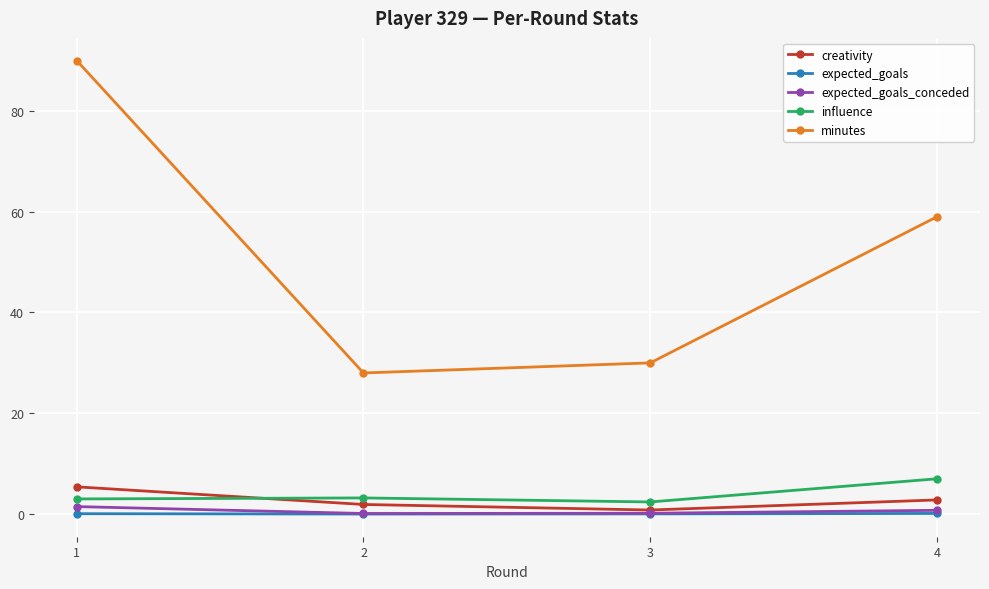

Does the chart have visible grid lines?

Yes